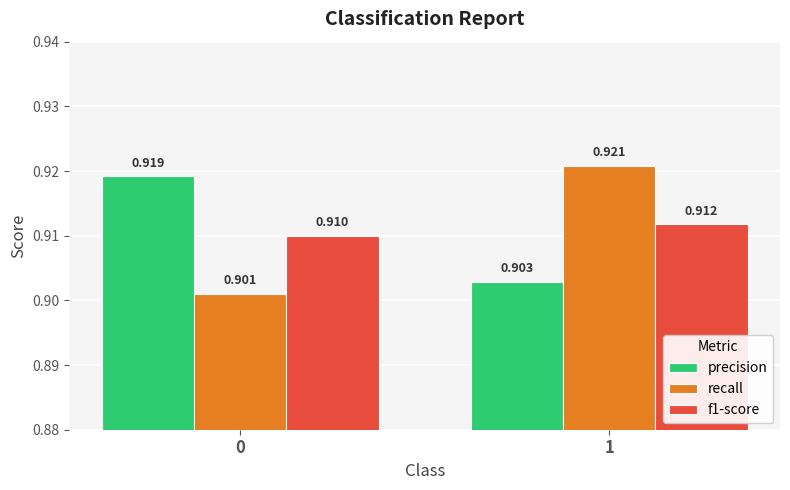

Is it true that f1-score equals 1.5 at 1?

False